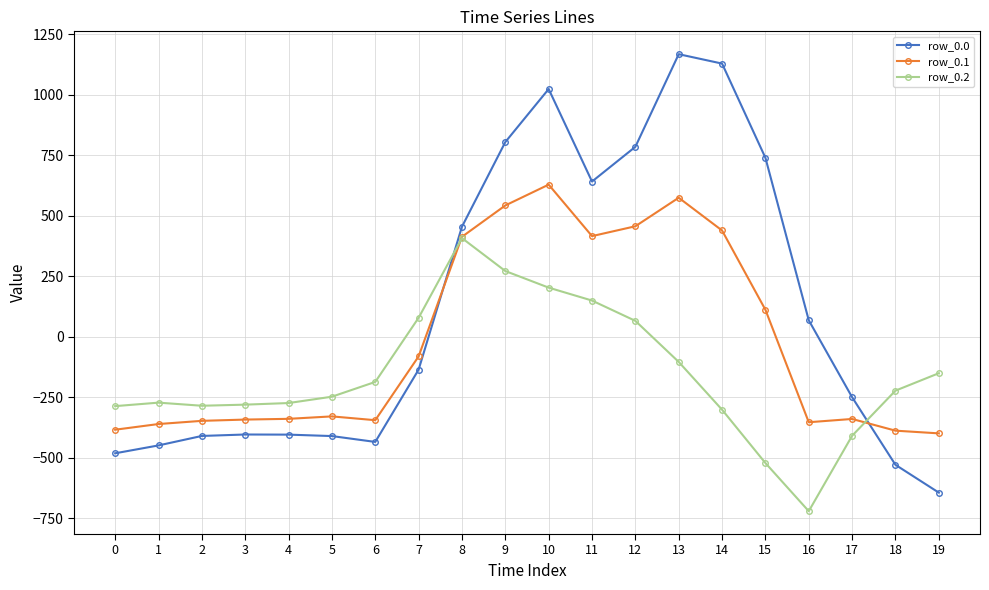

Which category has the highest value across all series?

13